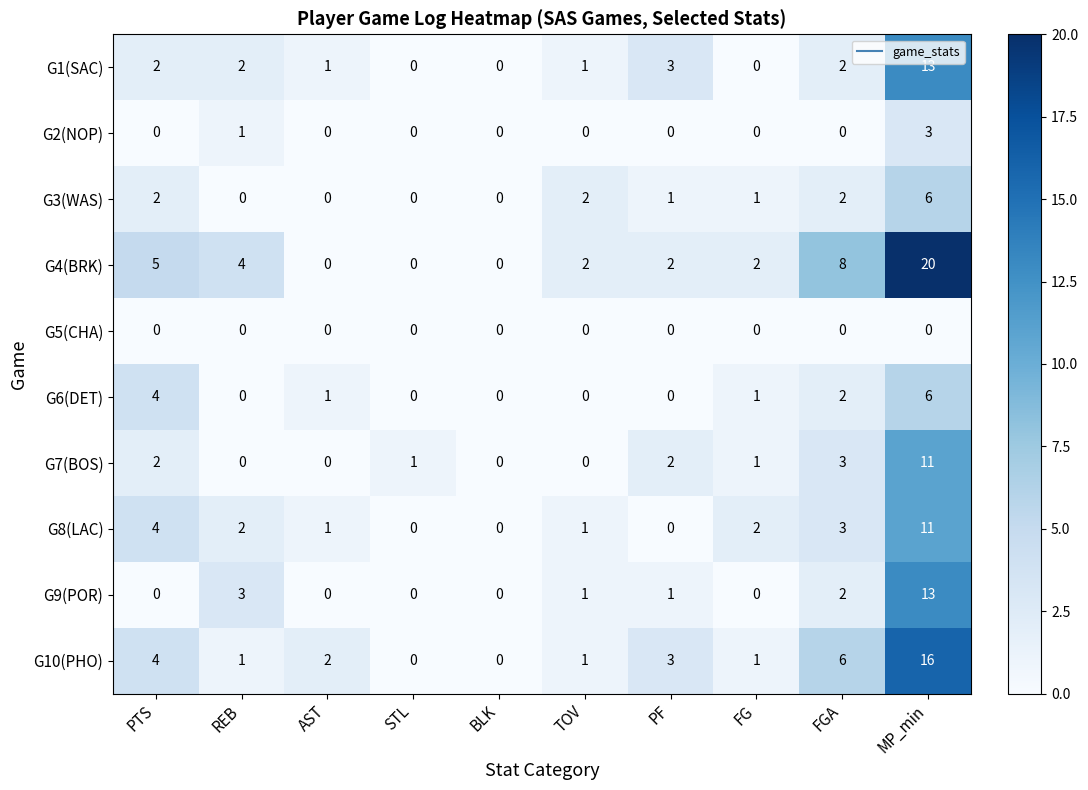

What is the sum of the G6(DET) values at FGA and MP_min?

8